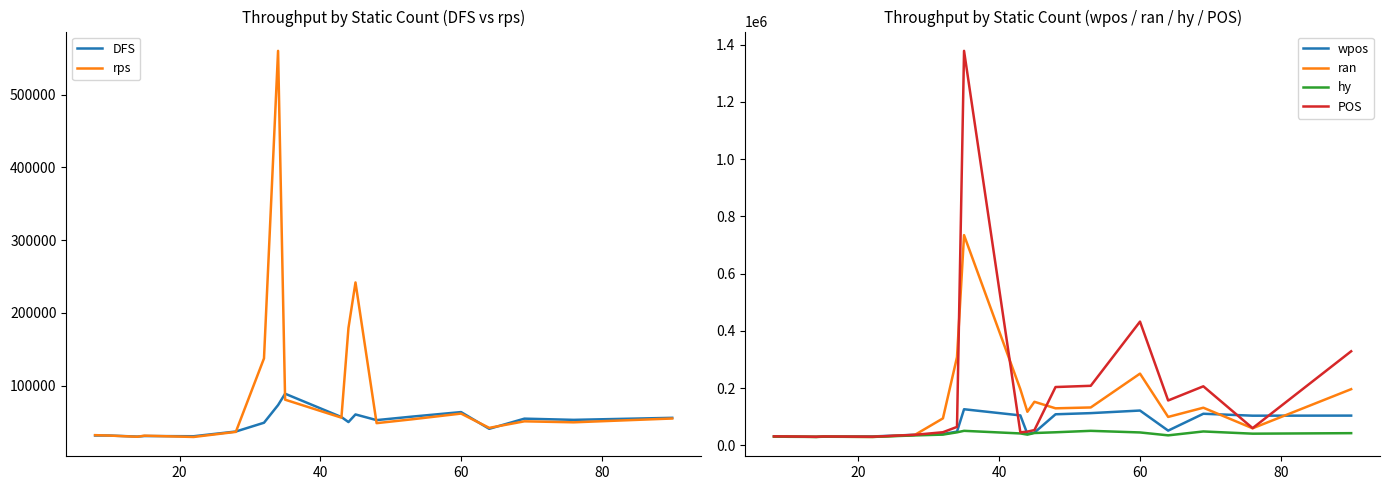

Is this an area chart (filled region under the line)?

No